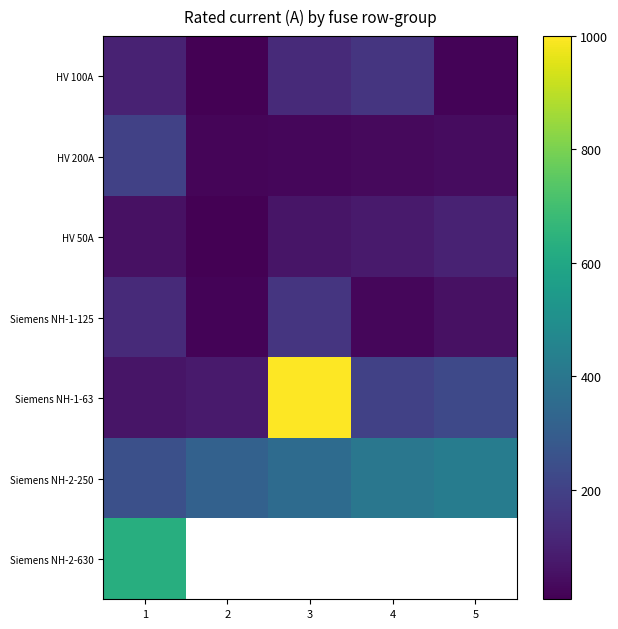

Where does the Siemens NH-1-63 series first go above 200?

3